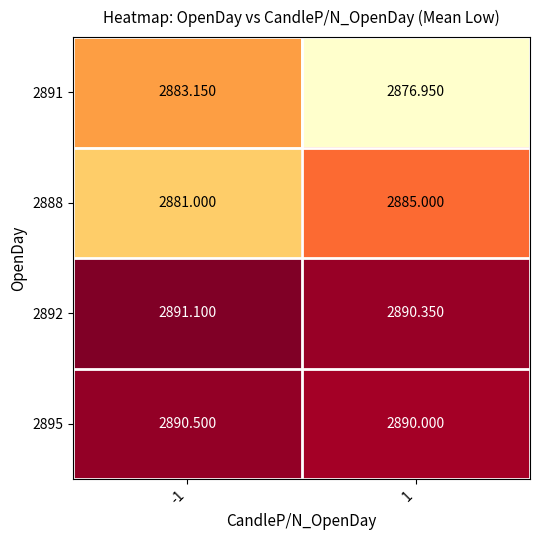

Is the value of 2895 at 1 greater than the value of 2888 at -1?

Yes